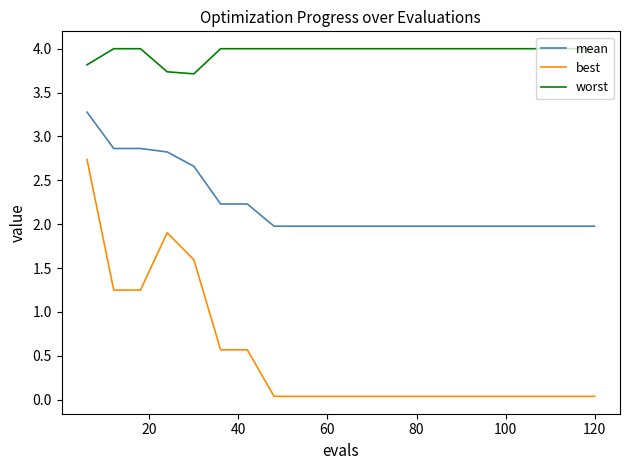

List the series in order of their peak value, highest first.

worst, mean, best